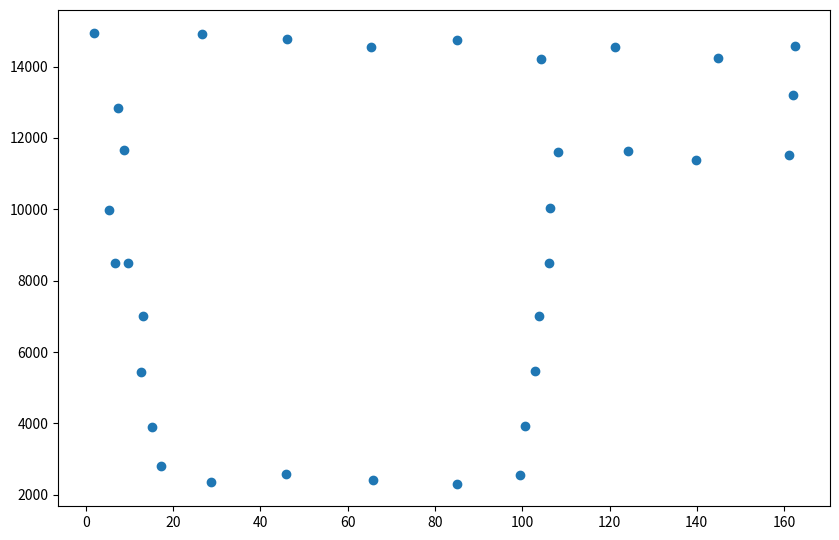

What is the range of X values (max minus min)?

160.7